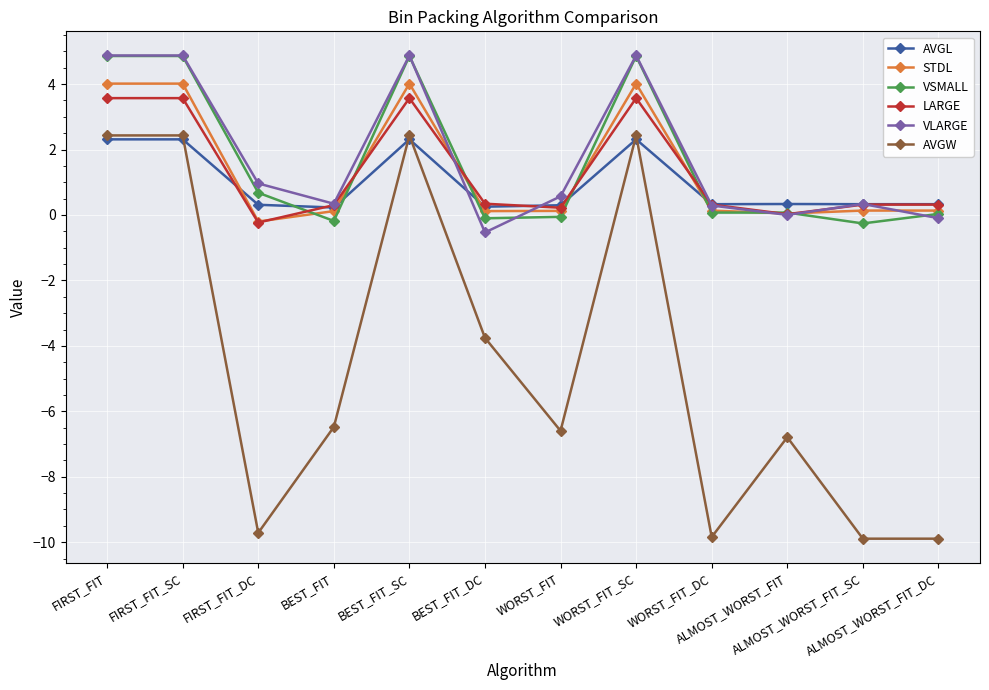

Is it true that VLARGE equals 6.6 at FIRST_FIT?

False